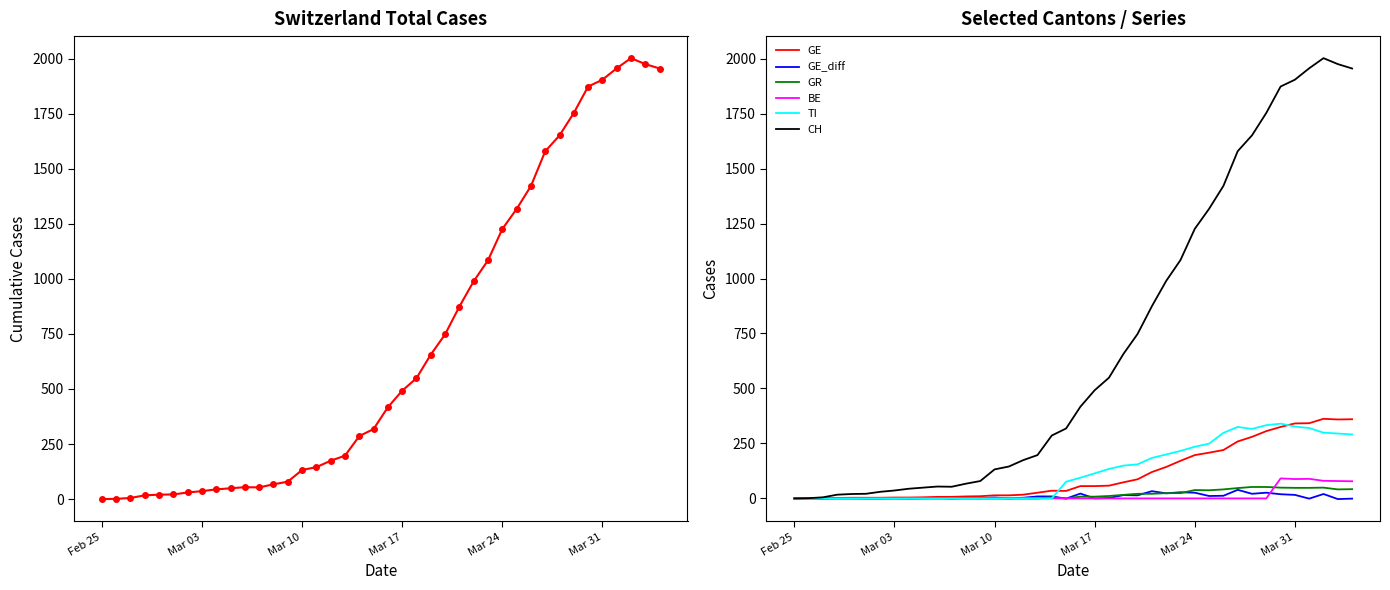

How many categories are shown in the chart?

40